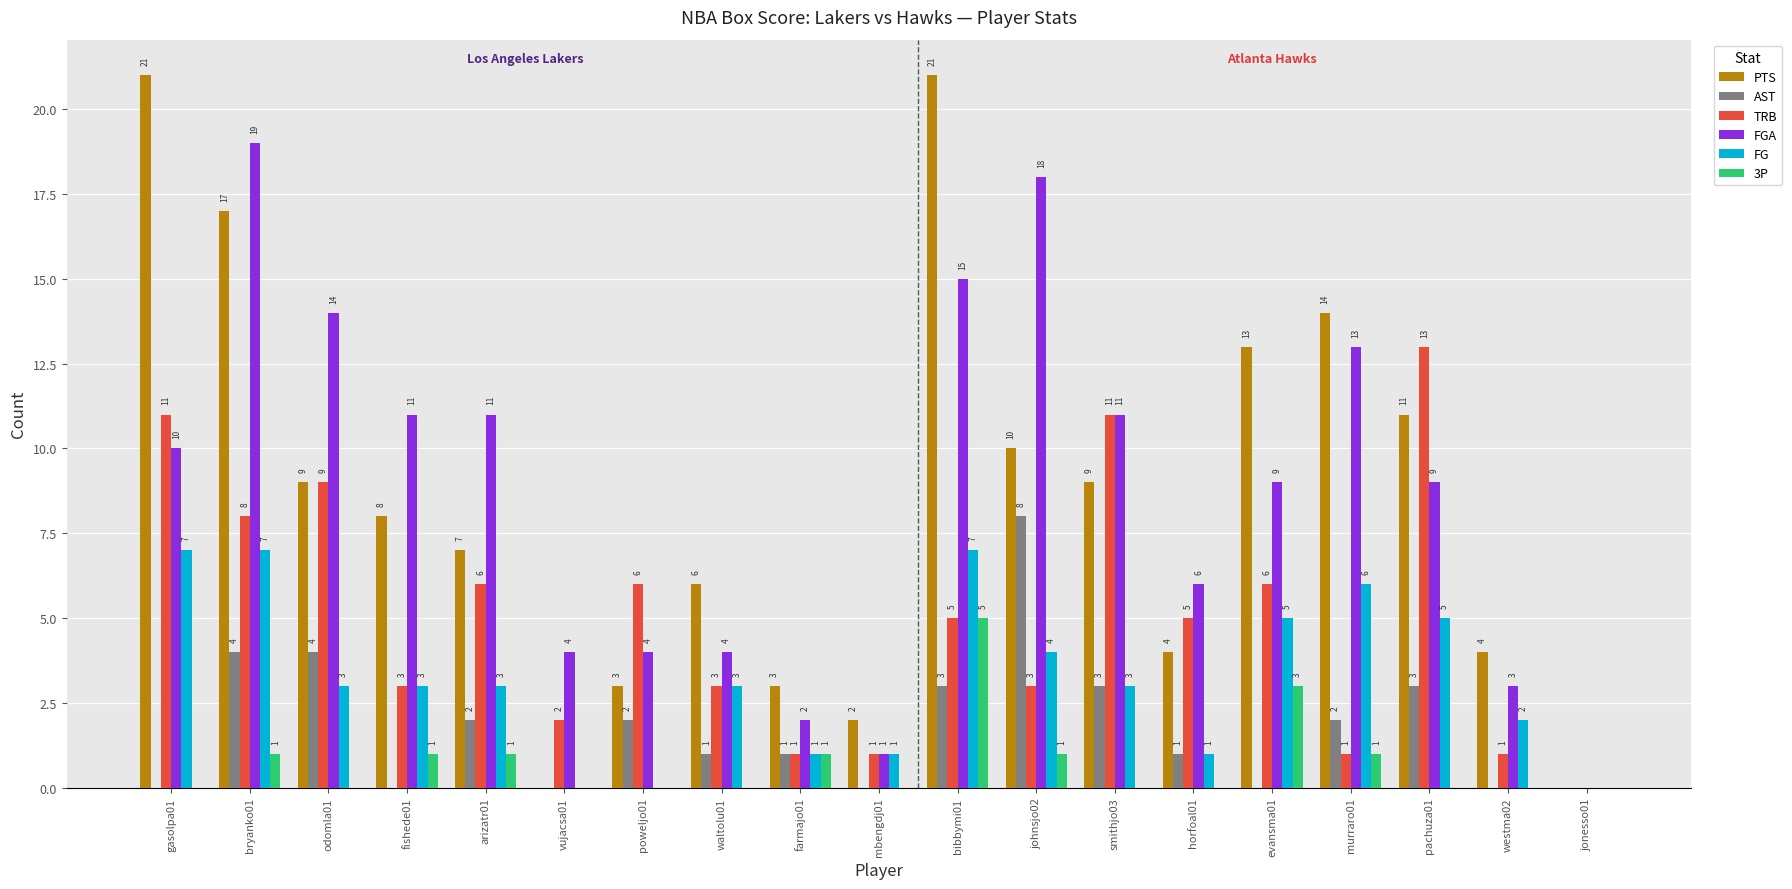

Is the value of AST at mbengdj01 greater than the value of TRB at fishede01?

No